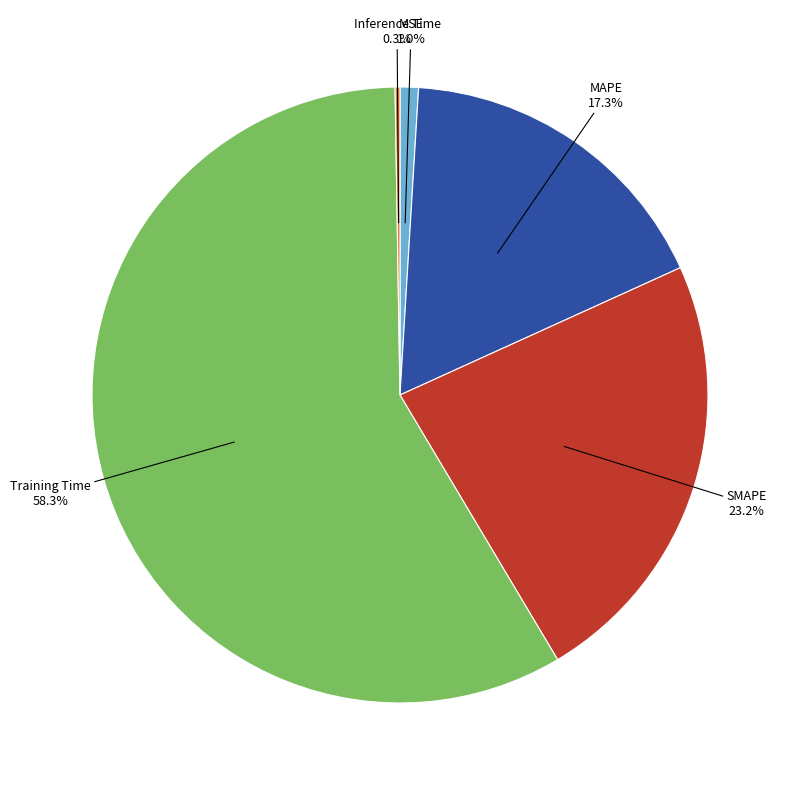

To the nearest percent, what percentage of the pie is Training Time?

58%